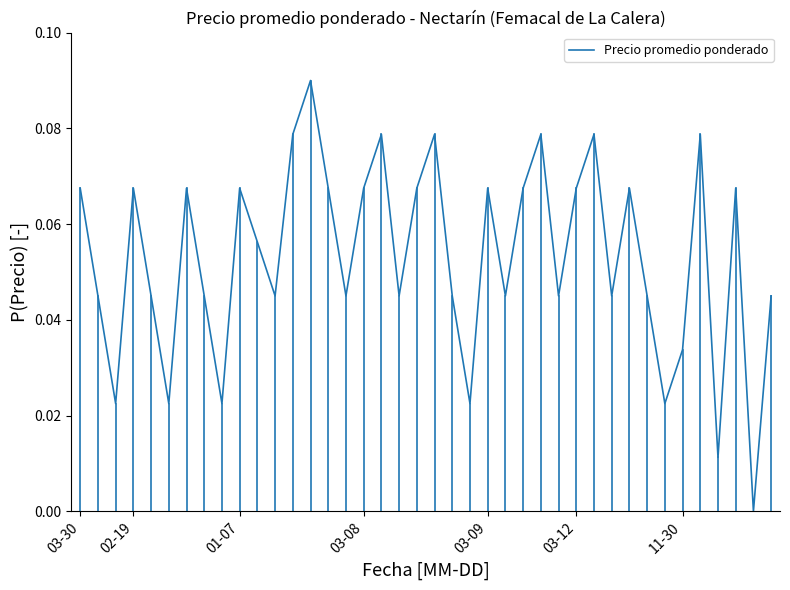

How many lines are shown in the chart?

1